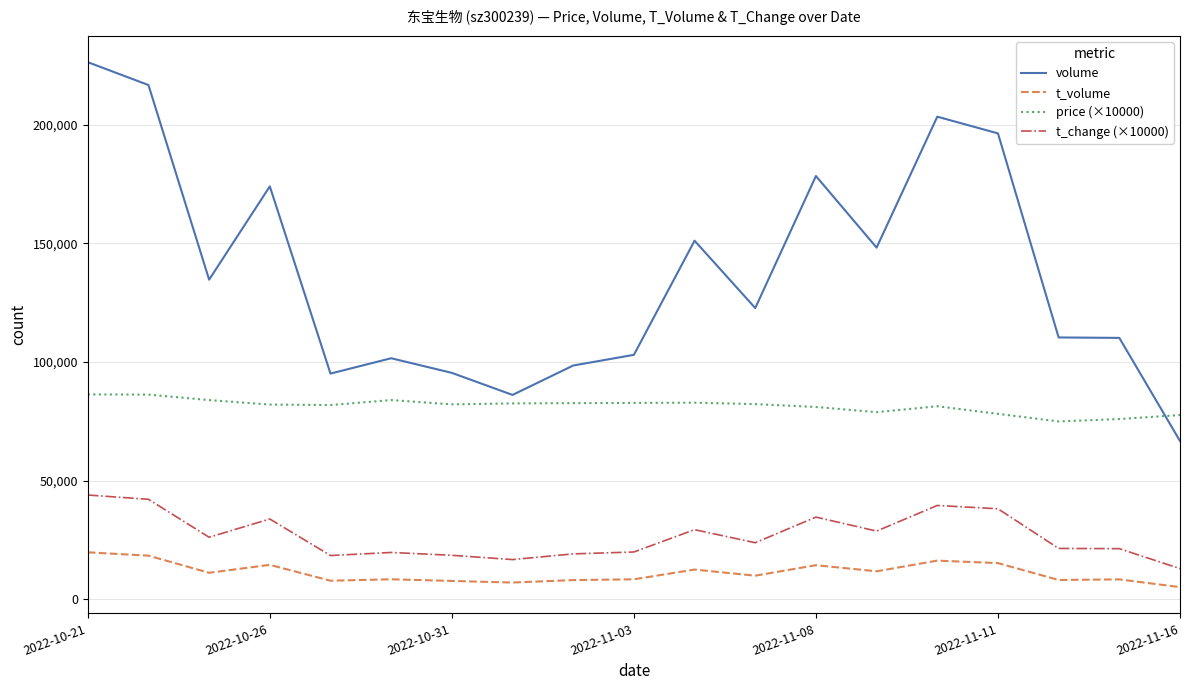

How many lines are shown in the chart?

4